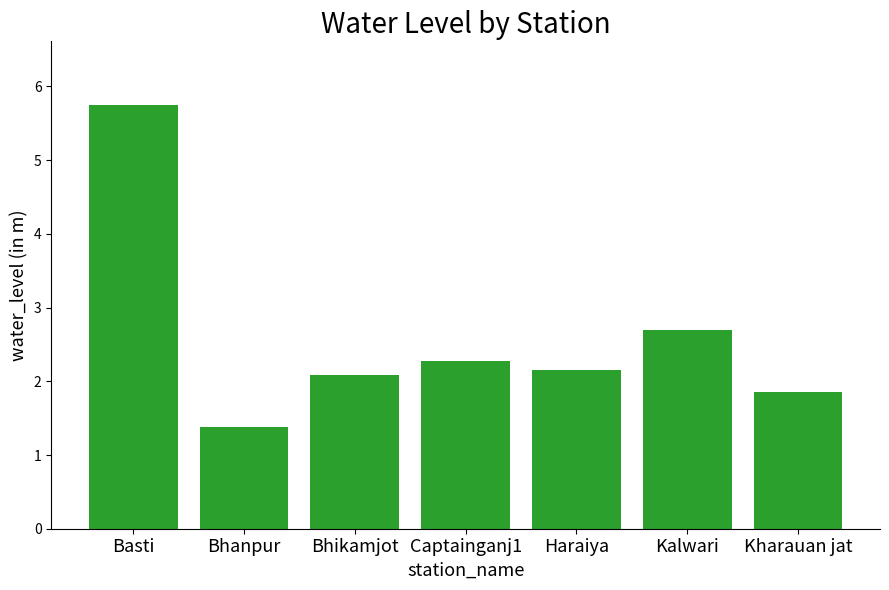

Which category has the highest value across all series?

Basti